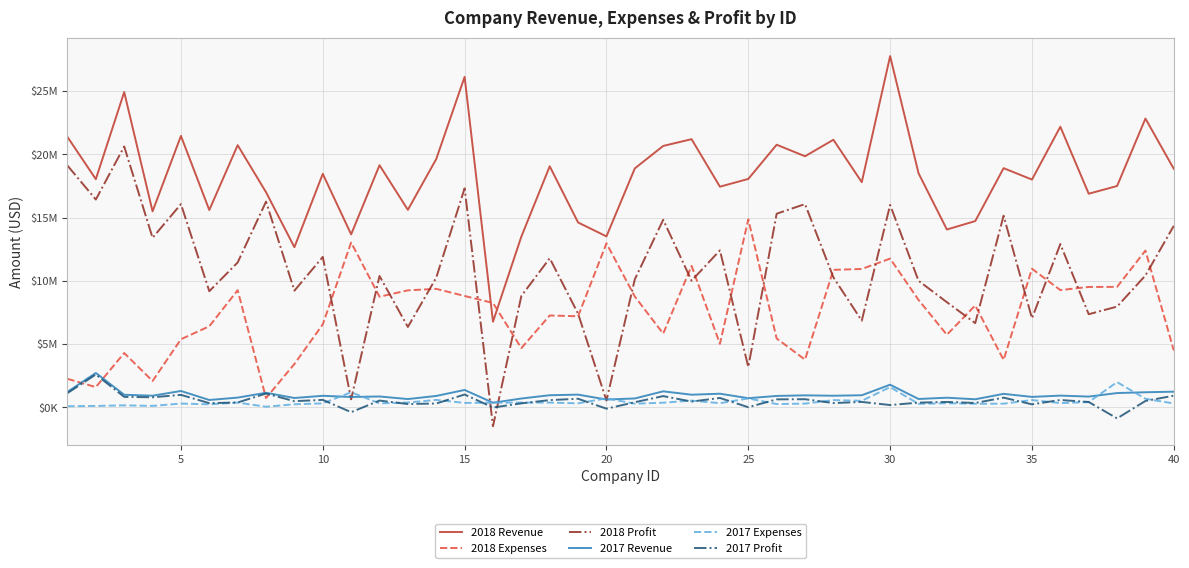

Is this an area chart (filled region under the line)?

No